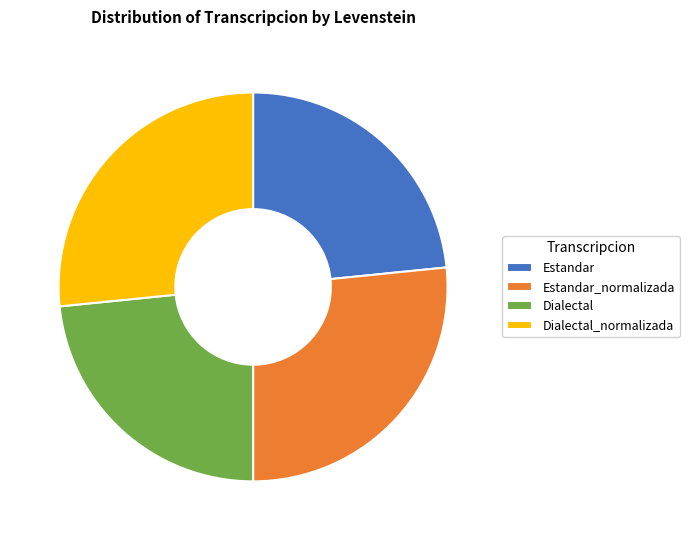

Do Dialectal_normalizada and Estandar_normalizada together represent more than half of the pie?

Yes